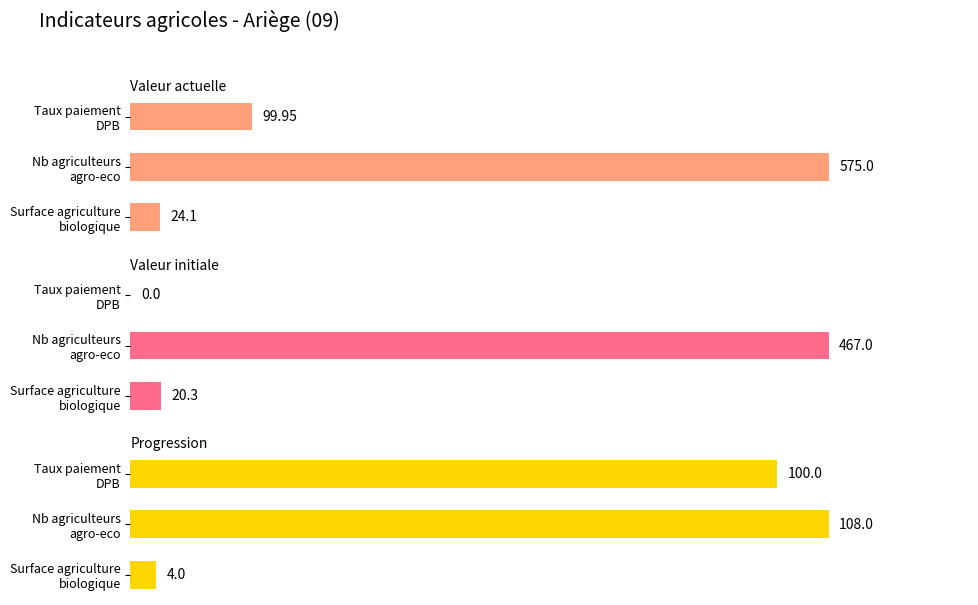

The valeur_initiale series shows 0.0 at Taux paiement DPB. True or false?

True